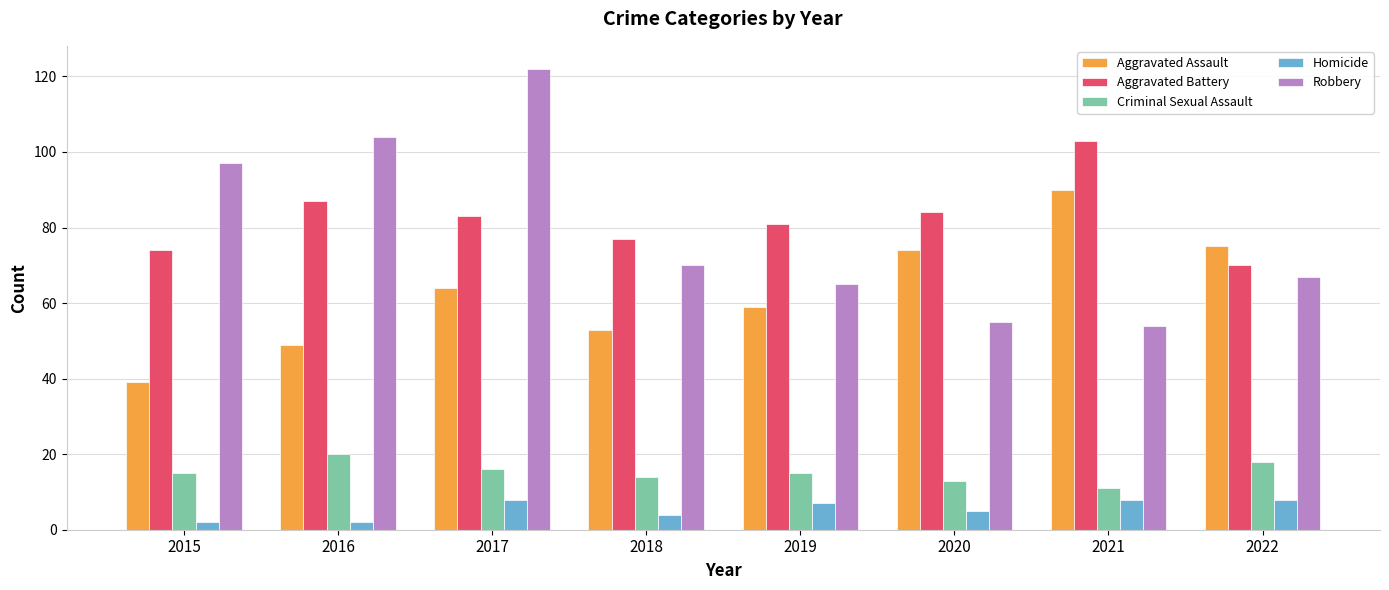

What is the value of the Aggravated Battery bar at the 1st from the left?

74